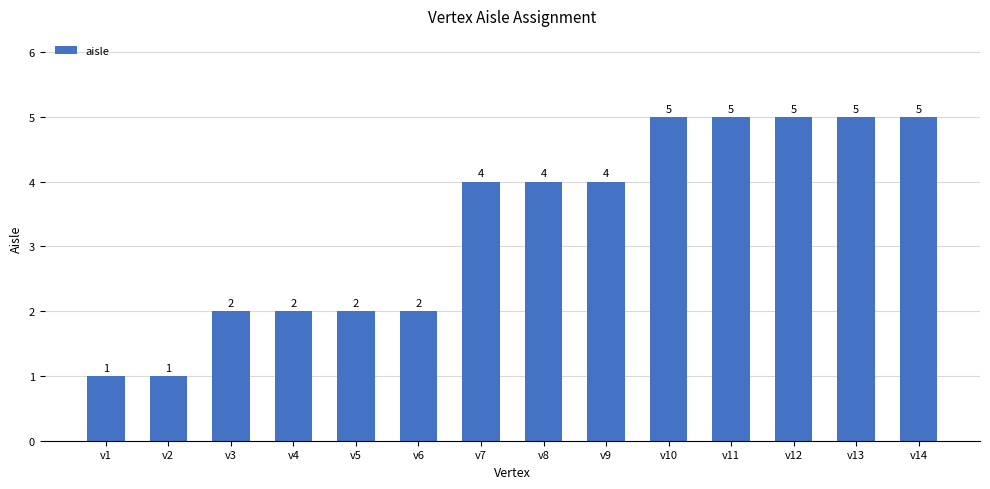

What is the change in value from v8 to v11?

+1